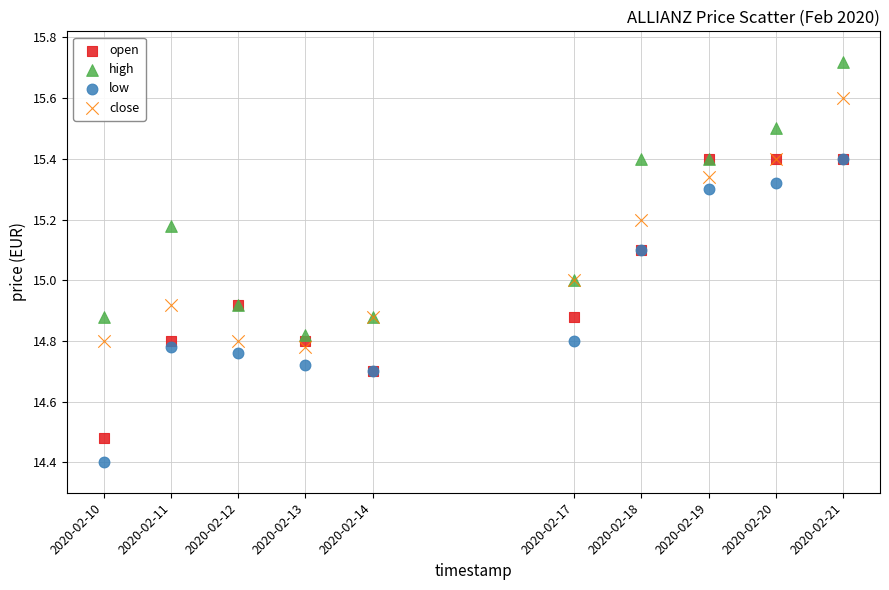

Which series reaches the minimum Y coordinate?

low